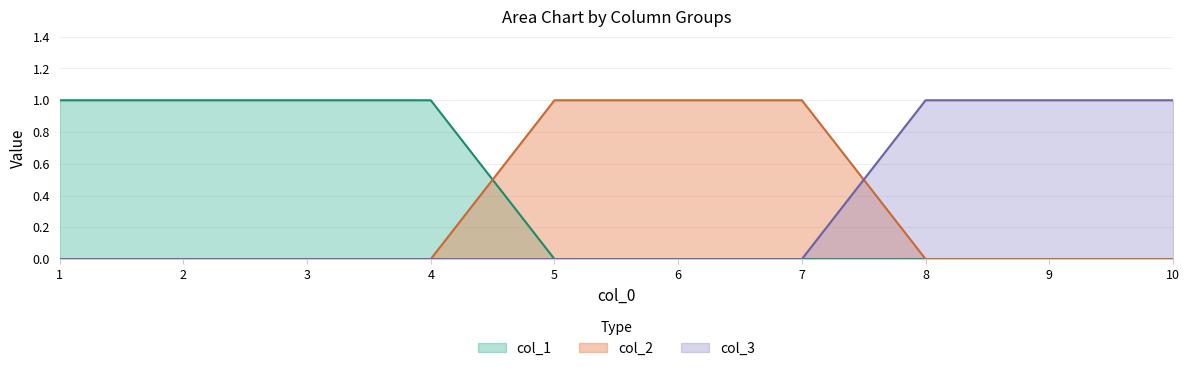

Is it true that col_3 equals 0 at 7?

True